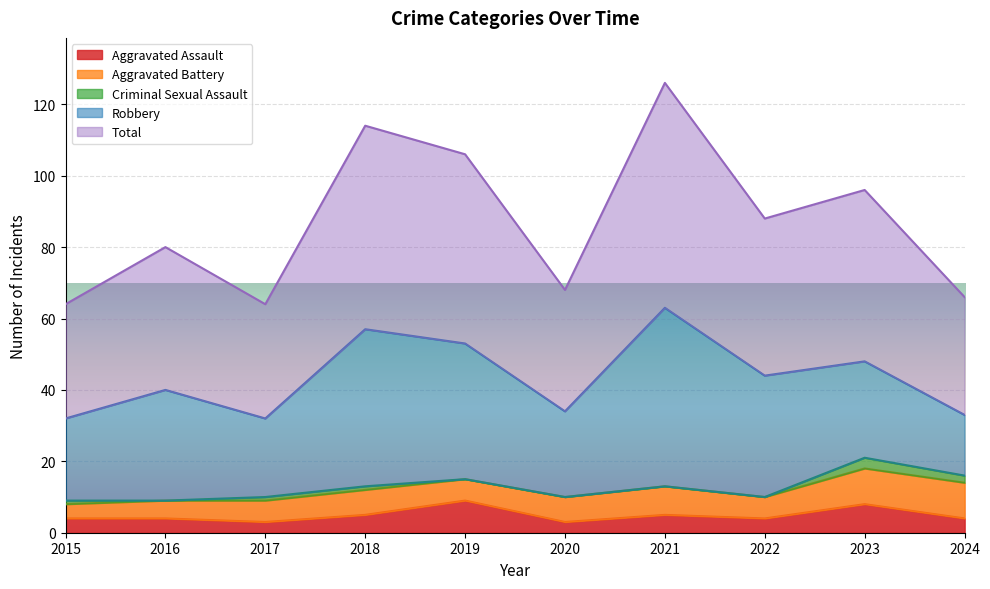

True or false: Aggravated Battery and Robbery cross at least once.

False